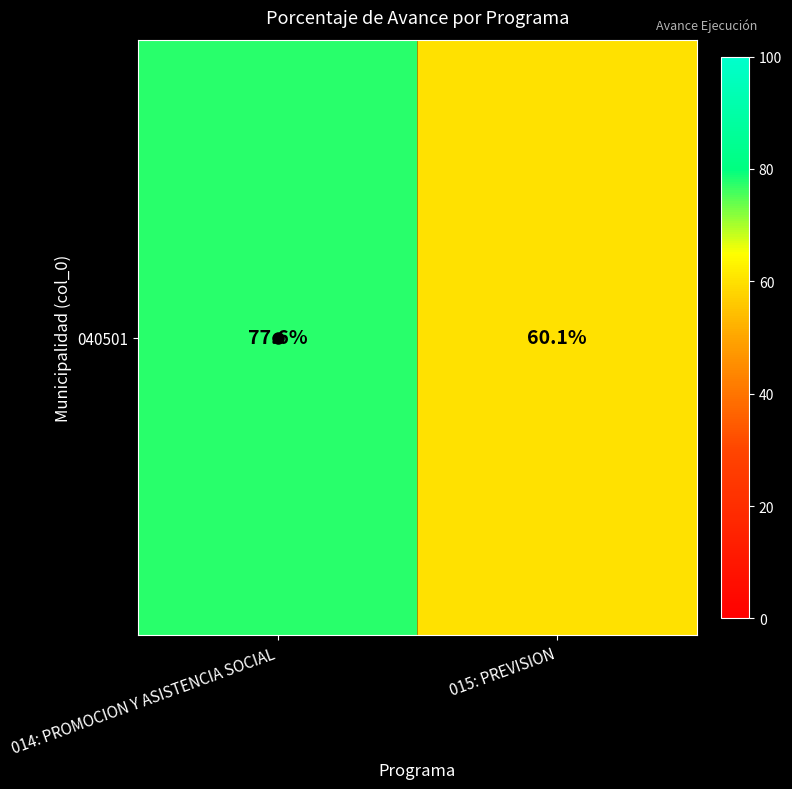

How many data points are less than 77?

1